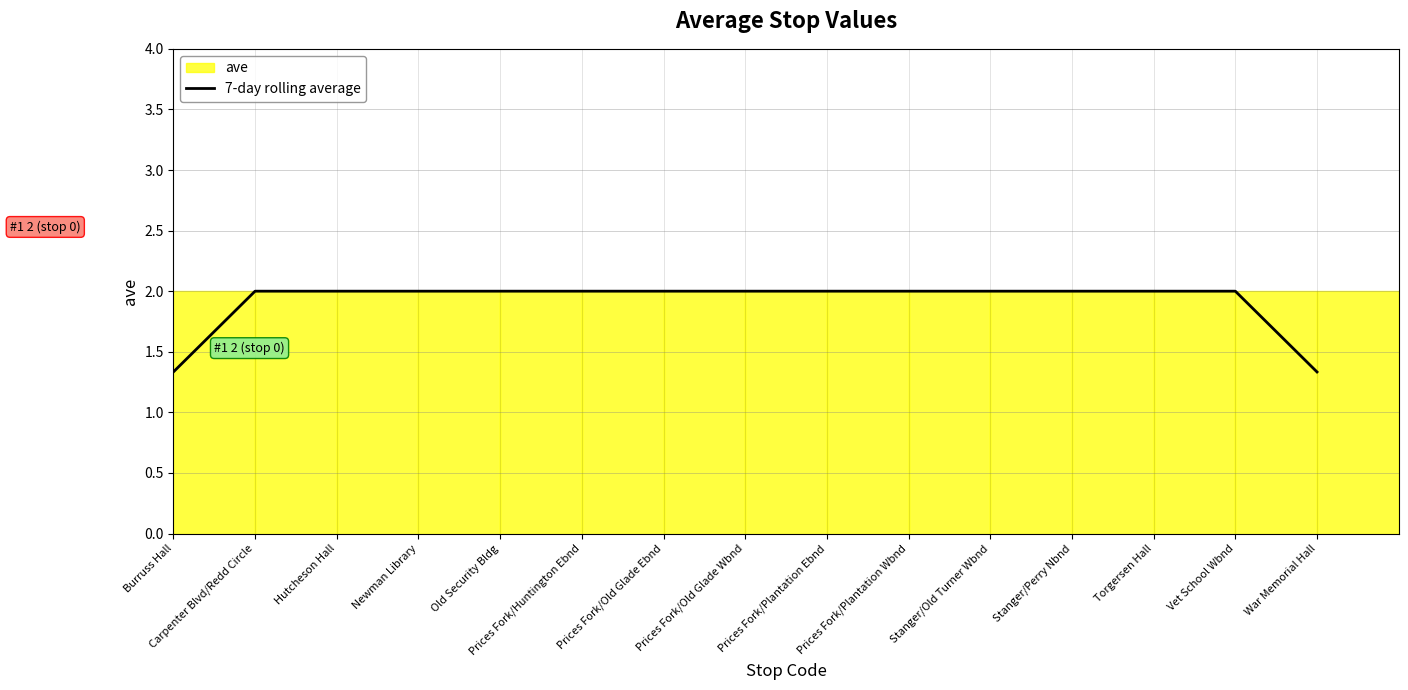

What is the label of the 6th point from the right?

Prices Fork/Plantation Wbnd